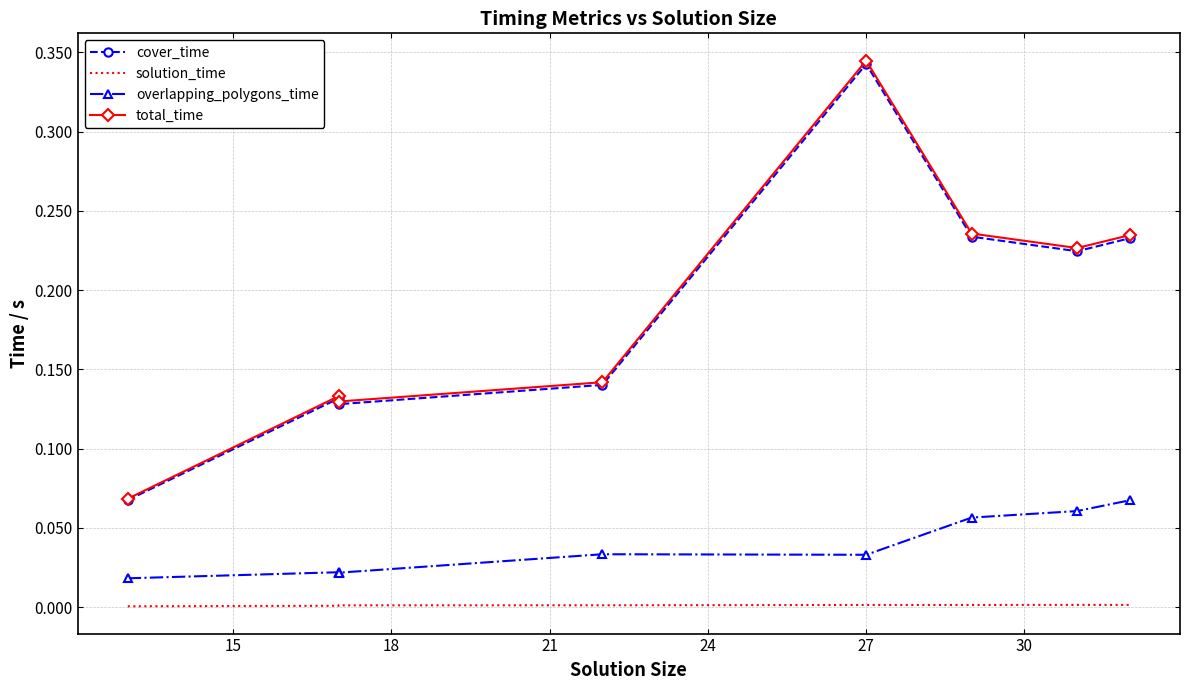

In total_time, how many points are higher than both neighbors (excluding endpoints)?

2